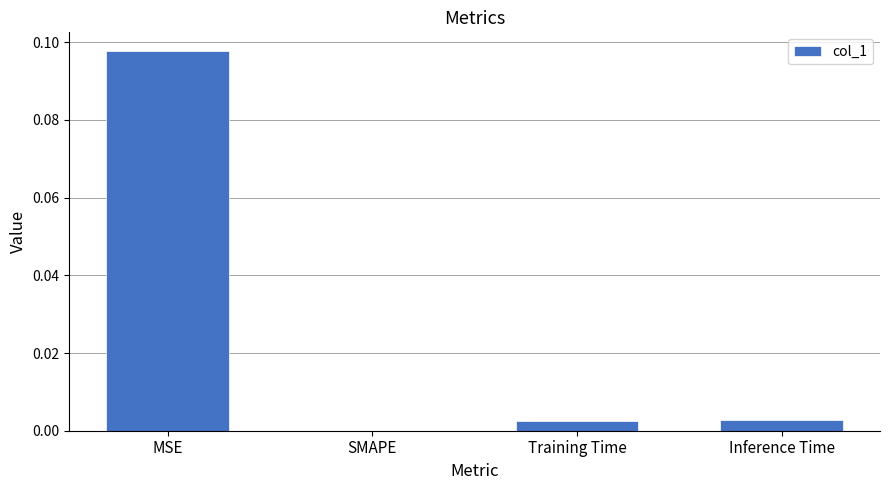

Which has a higher value, Training Time or SMAPE?

Training Time